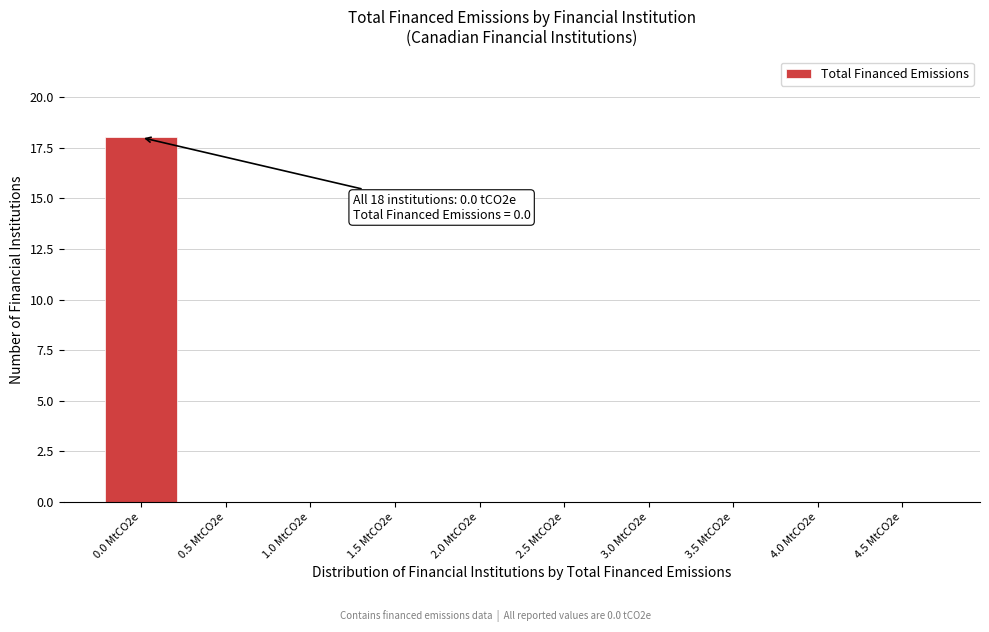

Reading left to right, transcribe all the data shown in this chart.

0.0 MtCO2e=18	0.5 MtCO2e=0	1.0 MtCO2e=0	1.5 MtCO2e=0	2.0 MtCO2e=0	2.5 MtCO2e=0	3.0 MtCO2e=0	3.5 MtCO2e=0	4.0 MtCO2e=0	4.5 MtCO2e=0